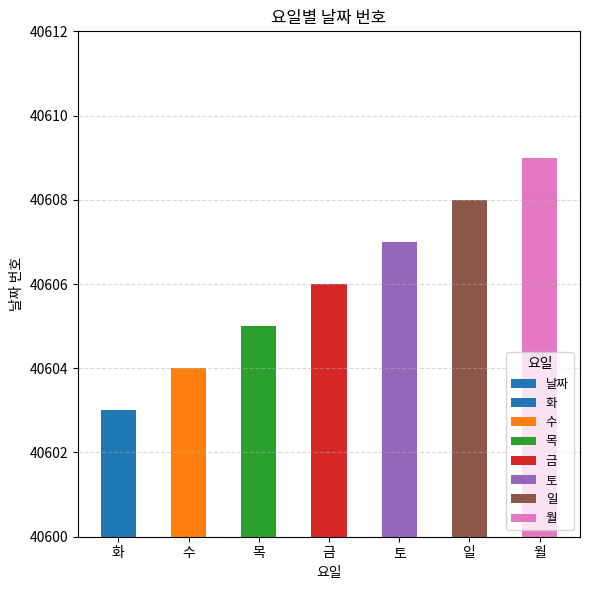

Between 목 and 토, which is larger?

토